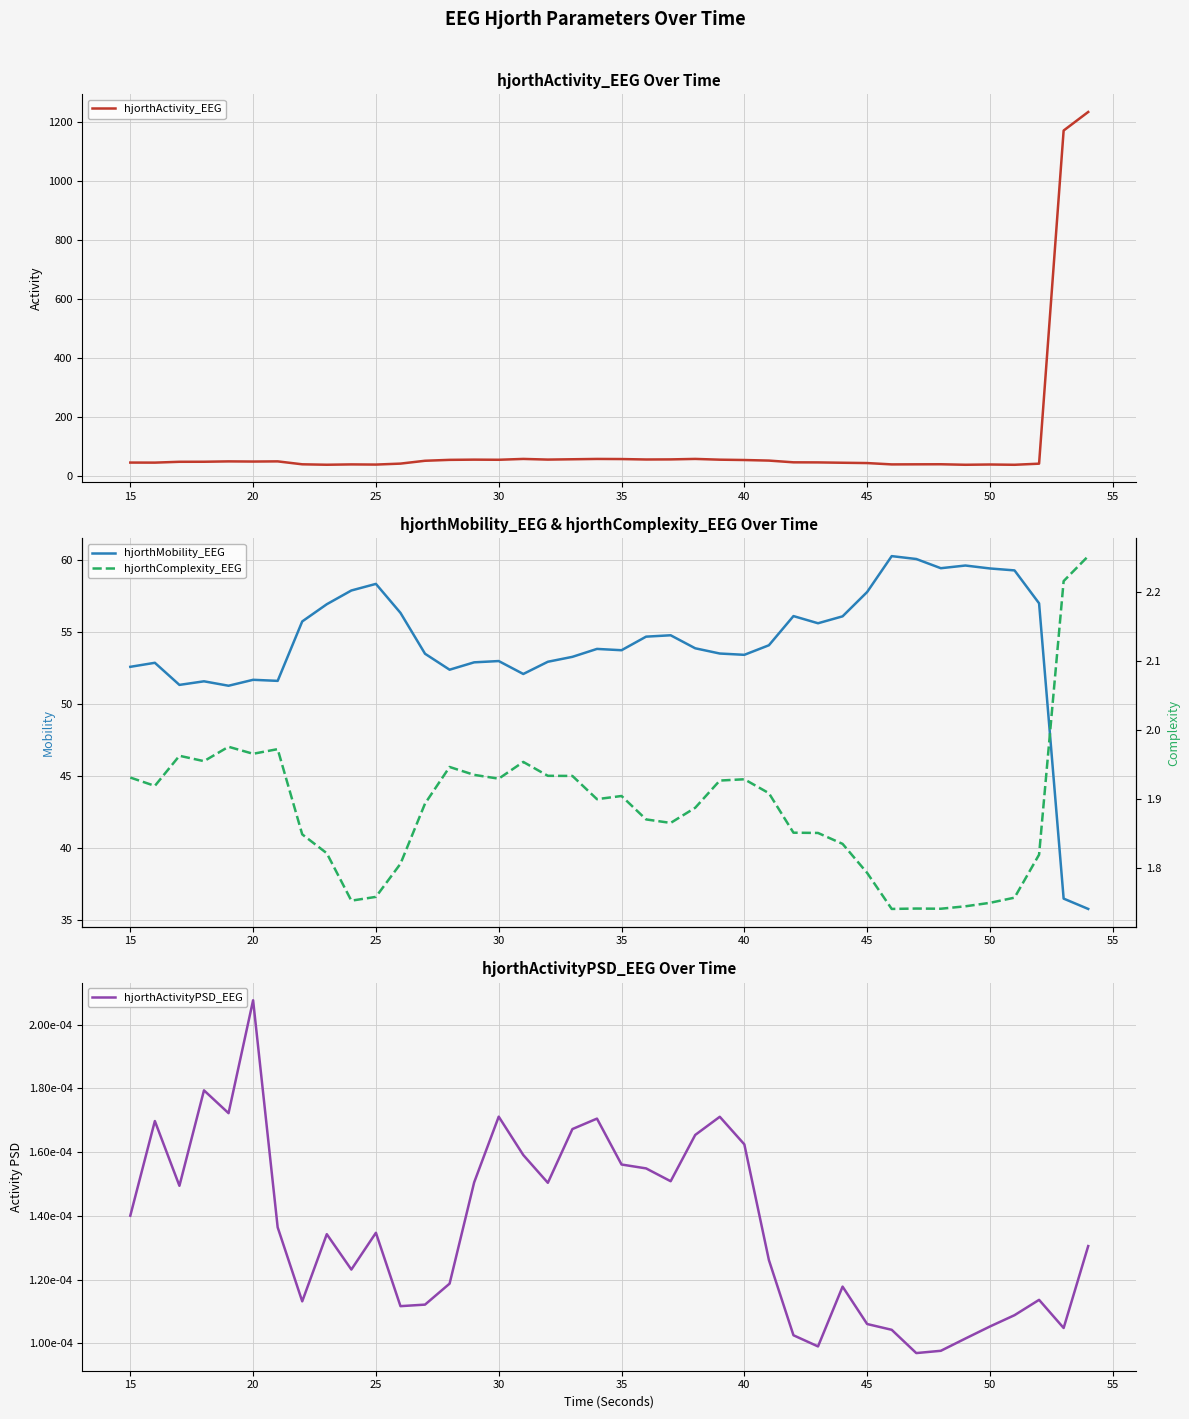

What is the minimum value for hjorthActivity_EEG?

39.4